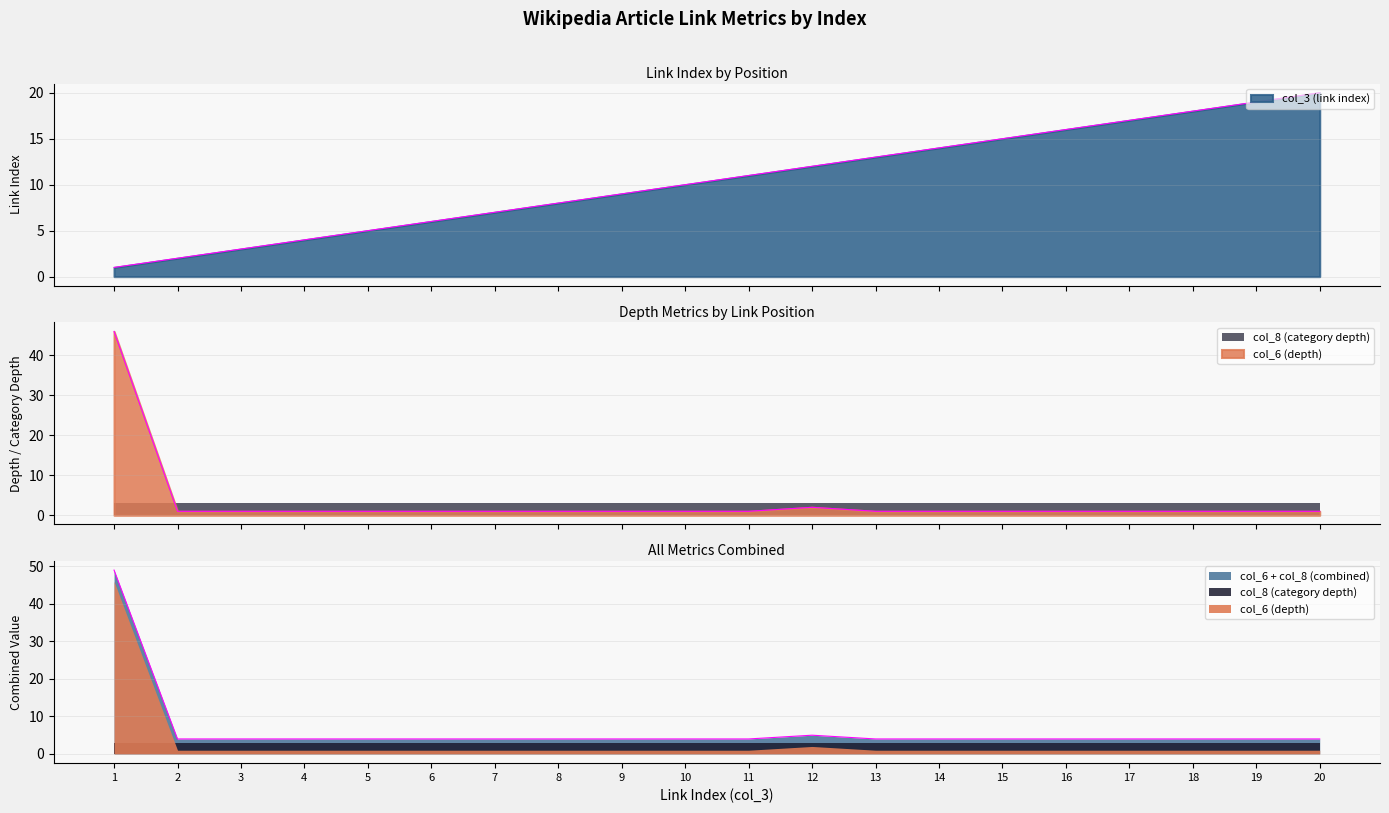

Which series has the widest spread of values?

col_6 (depth)